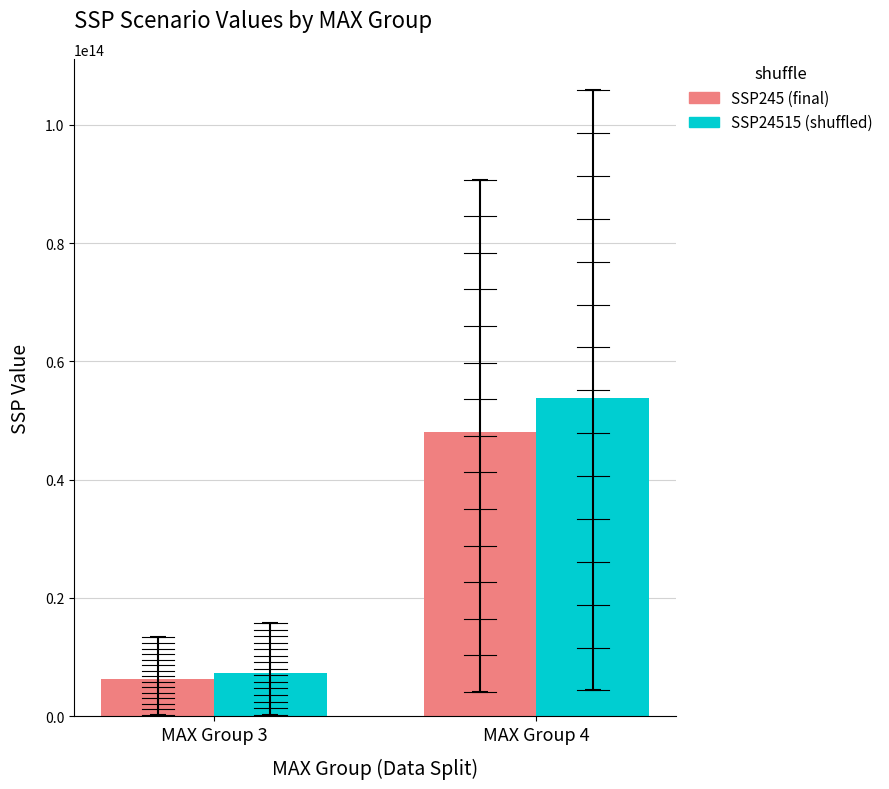

Rank the categories by SSP245 (final) value from lowest to highest.

MAX Group 3, MAX Group 4